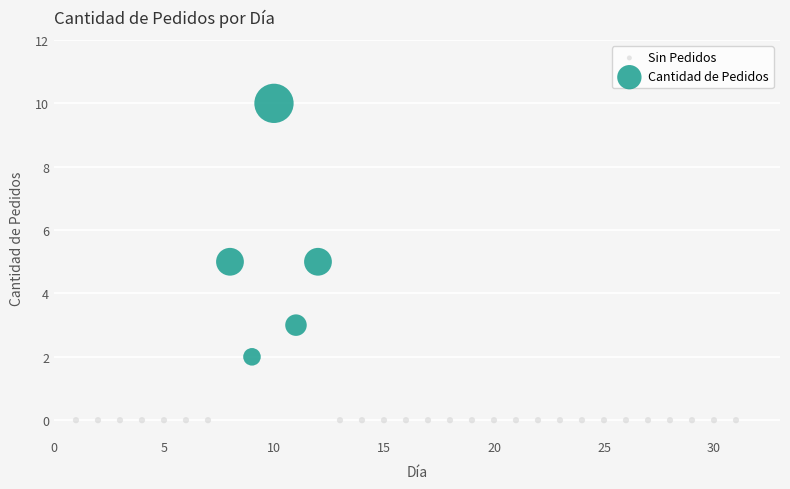

Which series reaches the minimum Y coordinate?

Sin Pedidos